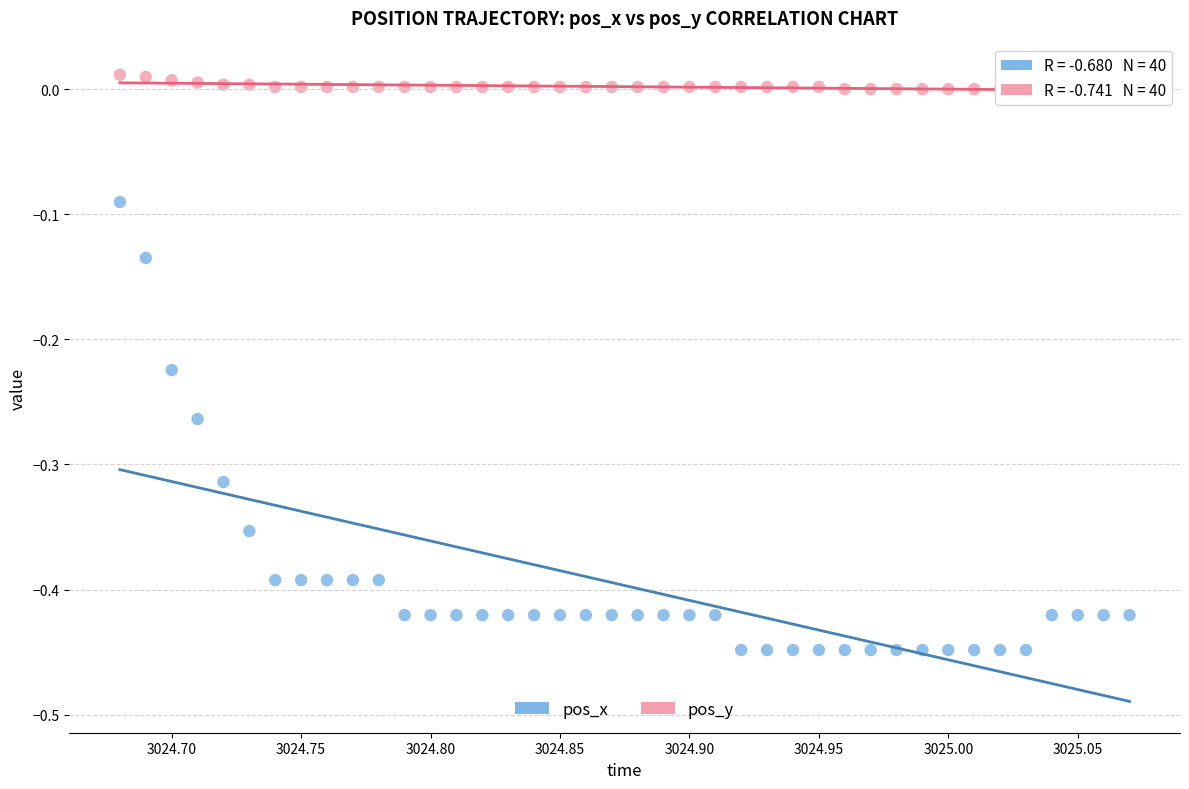

Across all data points, what is the range of X values (max minus min)?

0.4